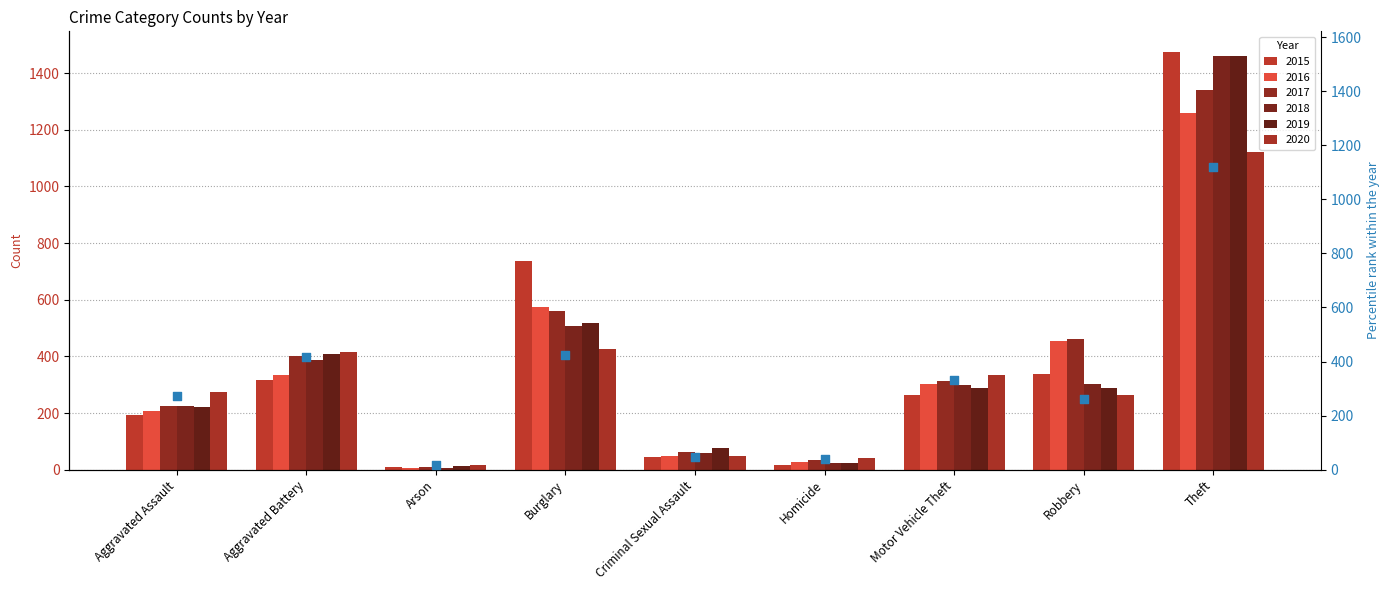

Which has a higher value, Burglary or Robbery?

Burglary